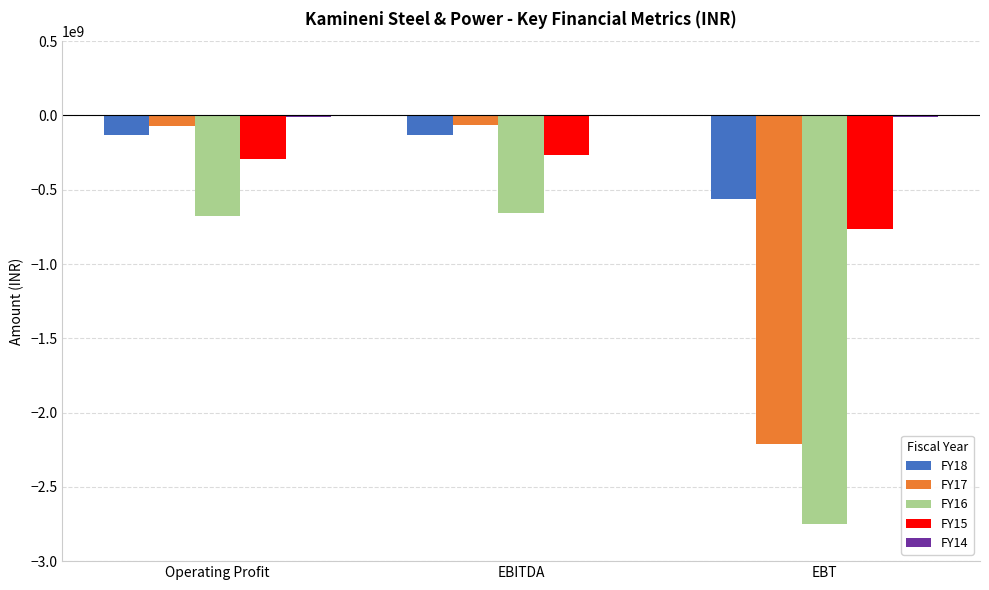

What is the maximum value for FY16?

-657522615